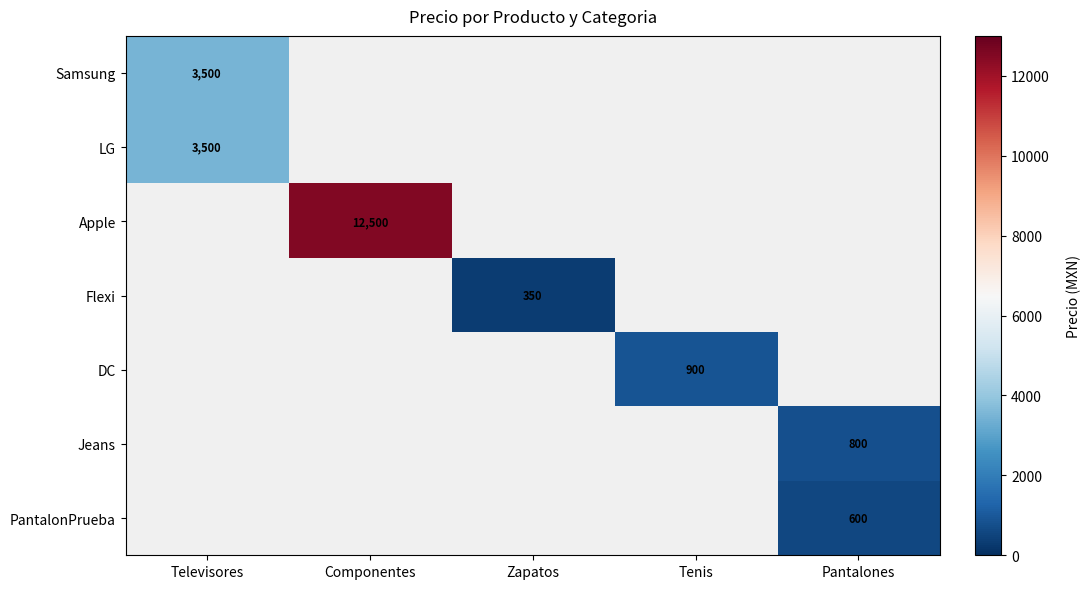

At how many categories does at least one series exceed 10581?

1